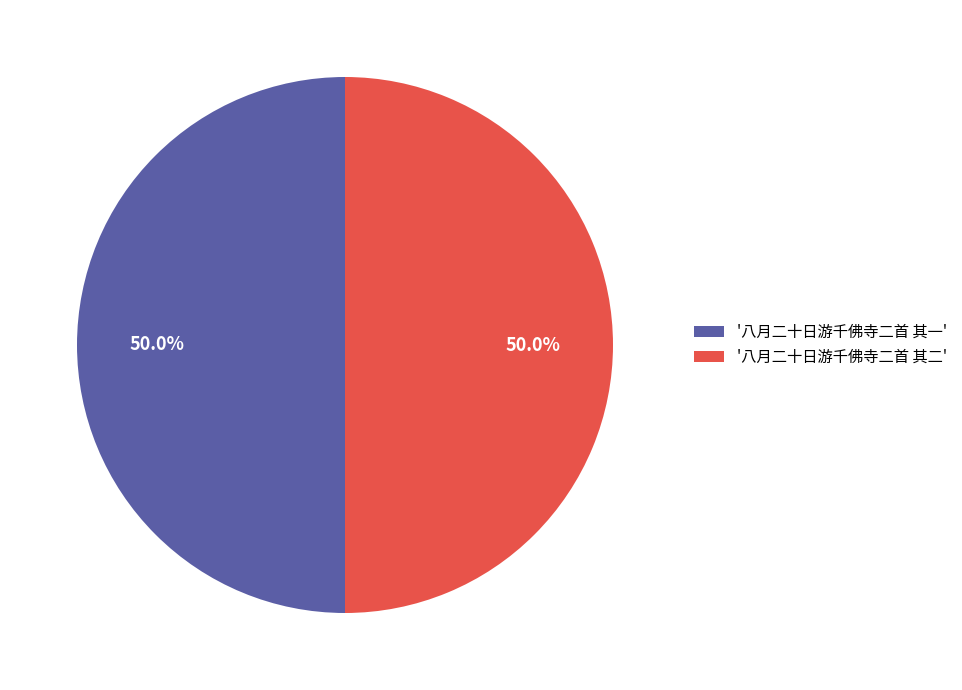

What portion of the pie excludes '八月二十日游千佛寺二首 其一'?

50.0%